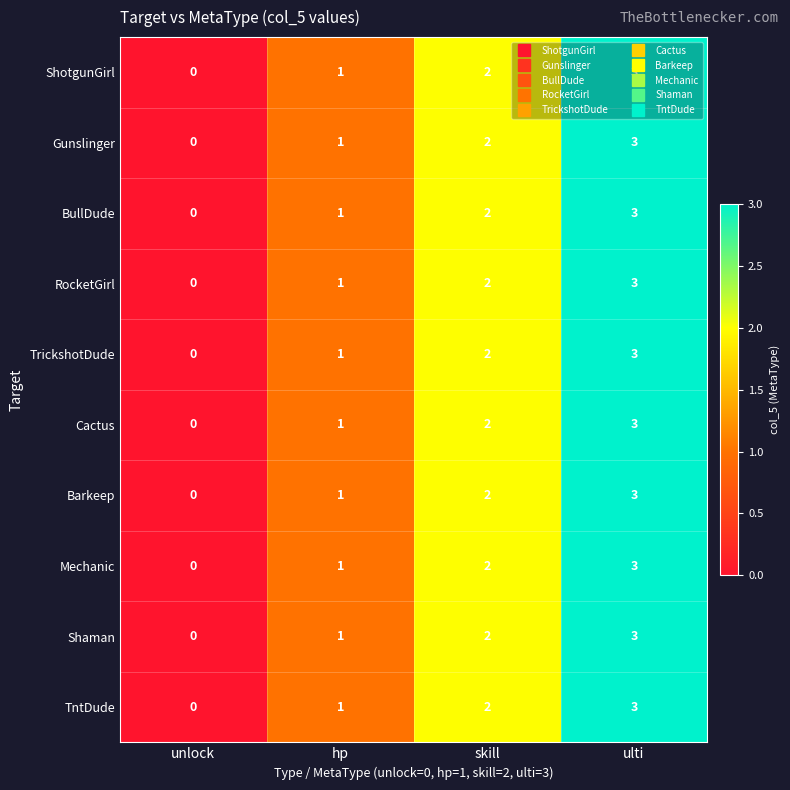

How many data points does each series have?

4